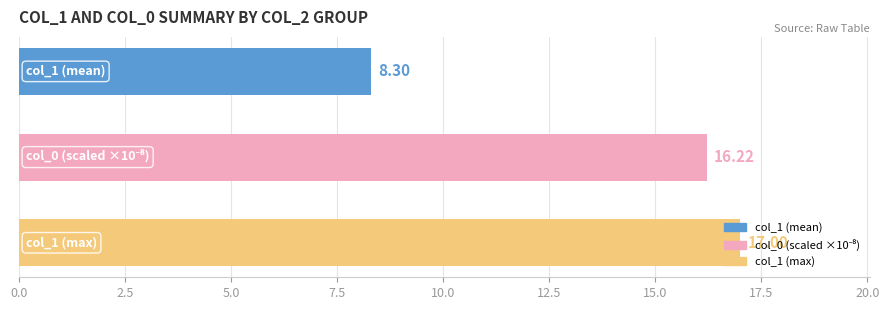

Count the number of categories in the chart.

3